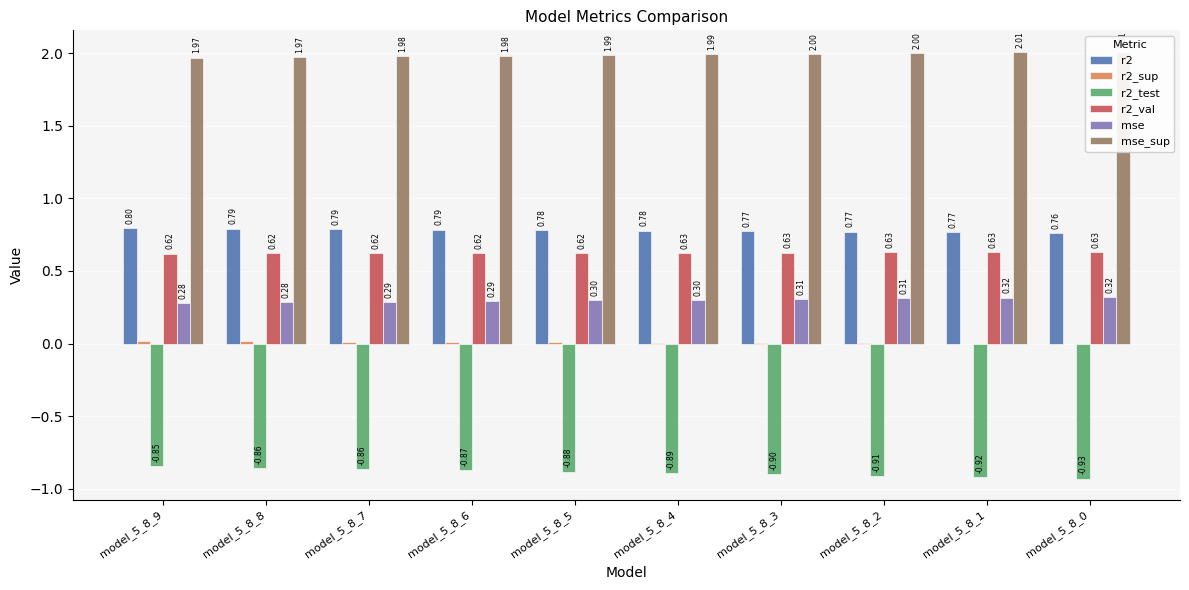

Reading left to right, what are all the values shown in this chart?

r2: model_5_8_9=0.8	model_5_8_8=0.8	model_5_8_7=0.8	model_5_8_6=0.8	model_5_8_5=0.8	model_5_8_4=0.8	model_5_8_3=0.8	model_5_8_2=0.8	model_5_8_1=0.8	model_5_8_0=0.8
r2_sup: model_5_8_9=0.0	model_5_8_8=0.0	model_5_8_7=0.0	model_5_8_6=0.0	model_5_8_5=0.0	model_5_8_4=0.0	model_5_8_3=0.0	model_5_8_2=0.0	model_5_8_1=-0.0	model_5_8_0=-0.0
r2_test: model_5_8_9=-0.8	model_5_8_8=-0.9	model_5_8_7=-0.9	model_5_8_6=-0.9	model_5_8_5=-0.9	model_5_8_4=-0.9	model_5_8_3=-0.9	model_5_8_2=-0.9	model_5_8_1=-0.9	model_5_8_0=-0.9
r2_val: model_5_8_9=0.6	model_5_8_8=0.6	model_5_8_7=0.6	model_5_8_6=0.6	model_5_8_5=0.6	model_5_8_4=0.6	model_5_8_3=0.6	model_5_8_2=0.6	model_5_8_1=0.6	model_5_8_0=0.6
mse: model_5_8_9=0.3	model_5_8_8=0.3	model_5_8_7=0.3	model_5_8_6=0.3	model_5_8_5=0.3	model_5_8_4=0.3	model_5_8_3=0.3	model_5_8_2=0.3	model_5_8_1=0.3	model_5_8_0=0.3
mse_sup: model_5_8_9=2.0	model_5_8_8=2.0	model_5_8_7=2.0	model_5_8_6=2.0	model_5_8_5=2.0	model_5_8_4=2.0	model_5_8_3=2.0	model_5_8_2=2.0	model_5_8_1=2.0	model_5_8_0=2.0